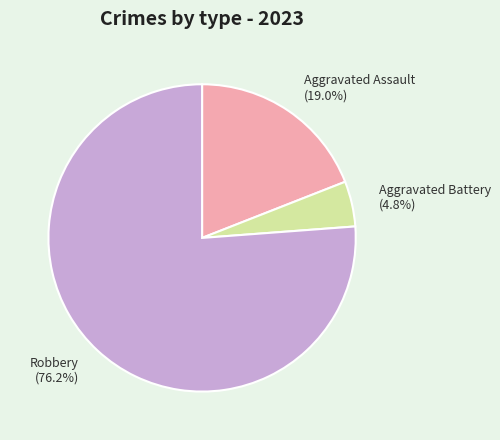

Which category has the biggest portion of the pie?

Robbery (76.2%)